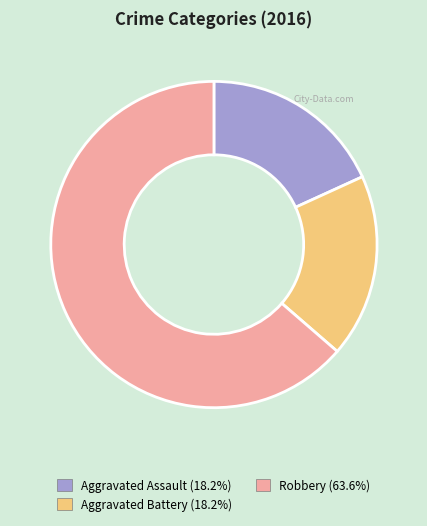

Is there a majority slice in this chart?

Yes